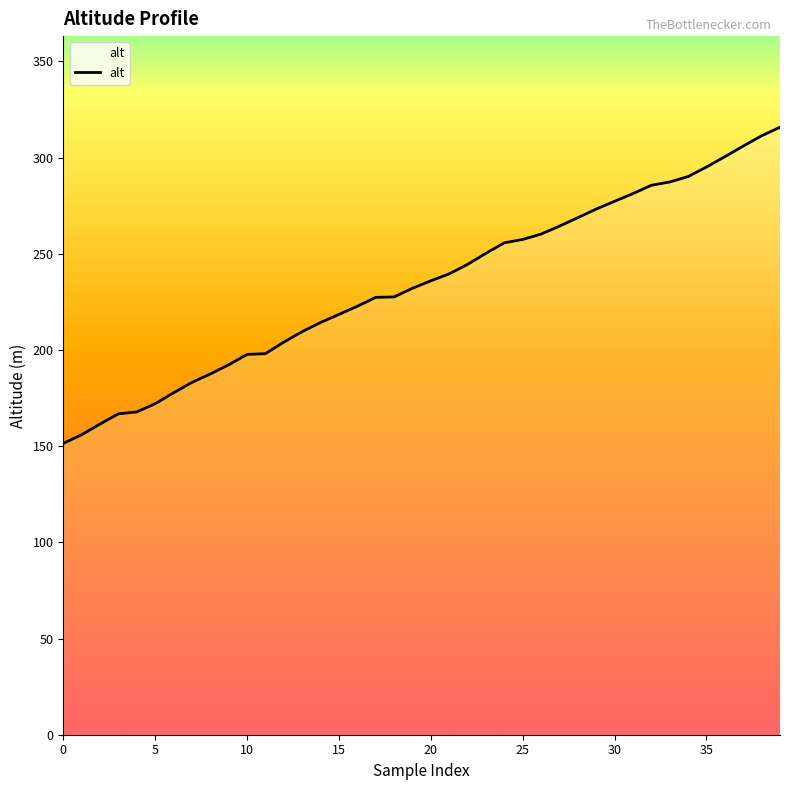

What is the maximum value shown in the chart?

315.8